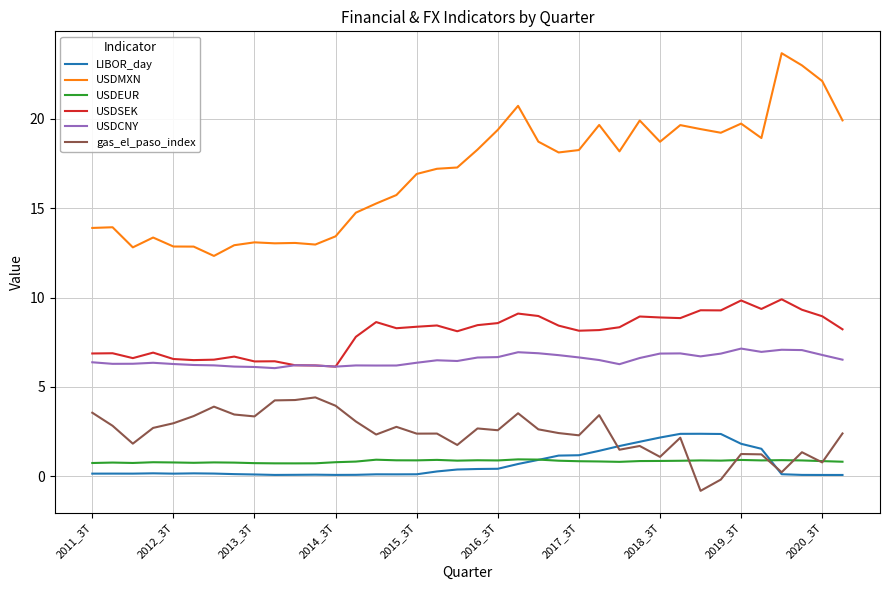

Which series has the widest spread of values?

USDMXN